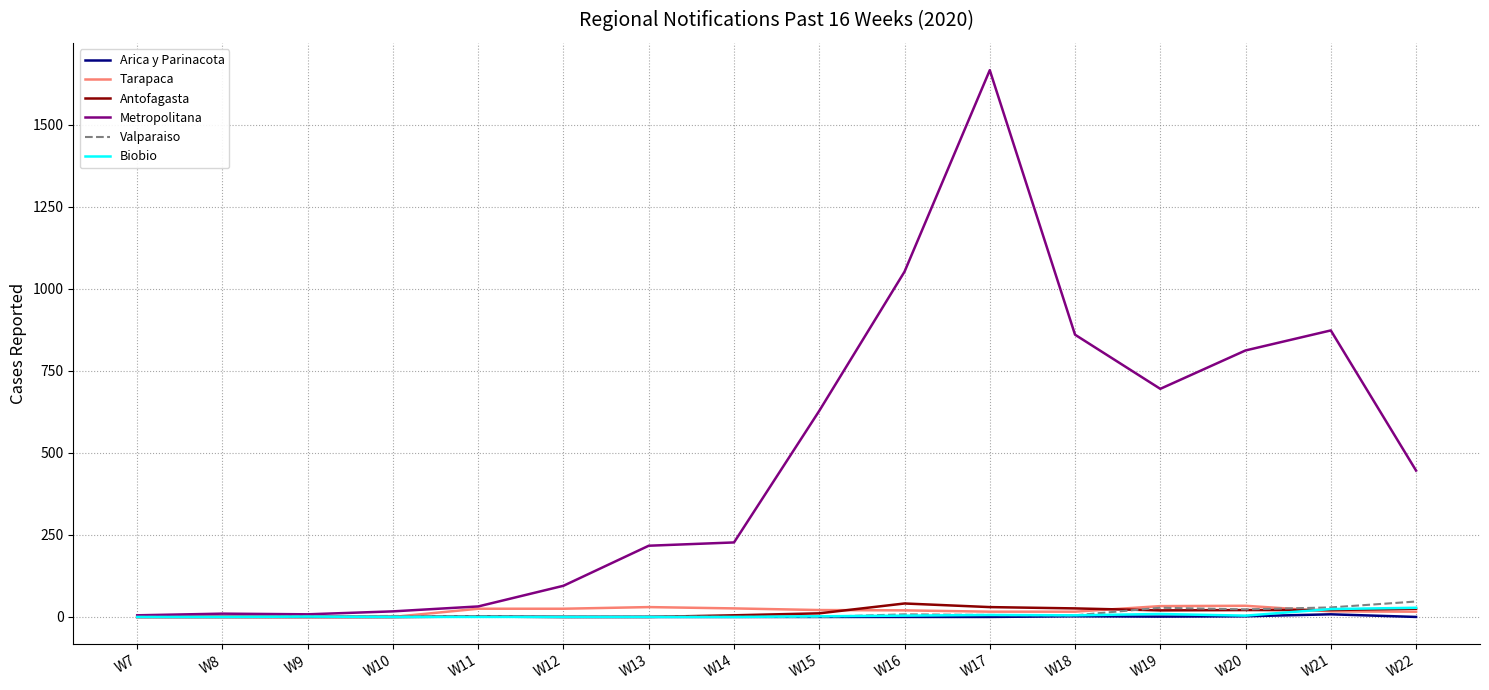

At which label does Metropolitana reach its peak?

W17